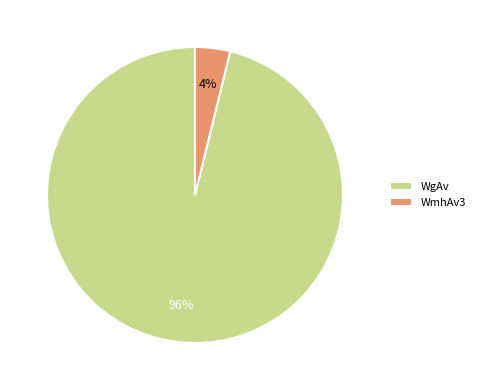

Is it true that WgAv is 96% of the pie?

True